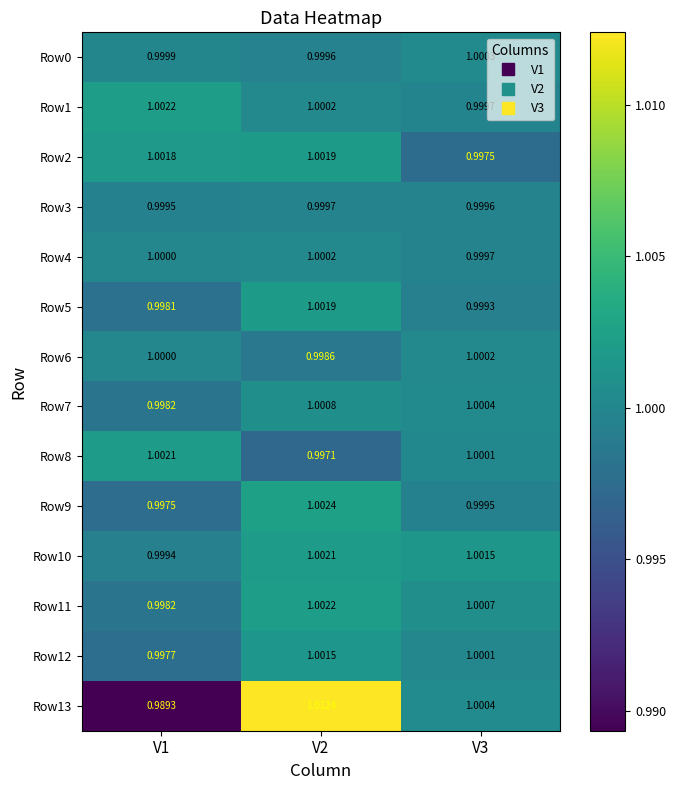

Is the value of Row7 at V1 greater than the value of Row2 at V1?

No